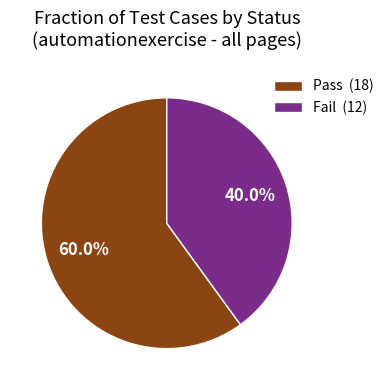

Between Pass and Fail, which is larger?

Pass